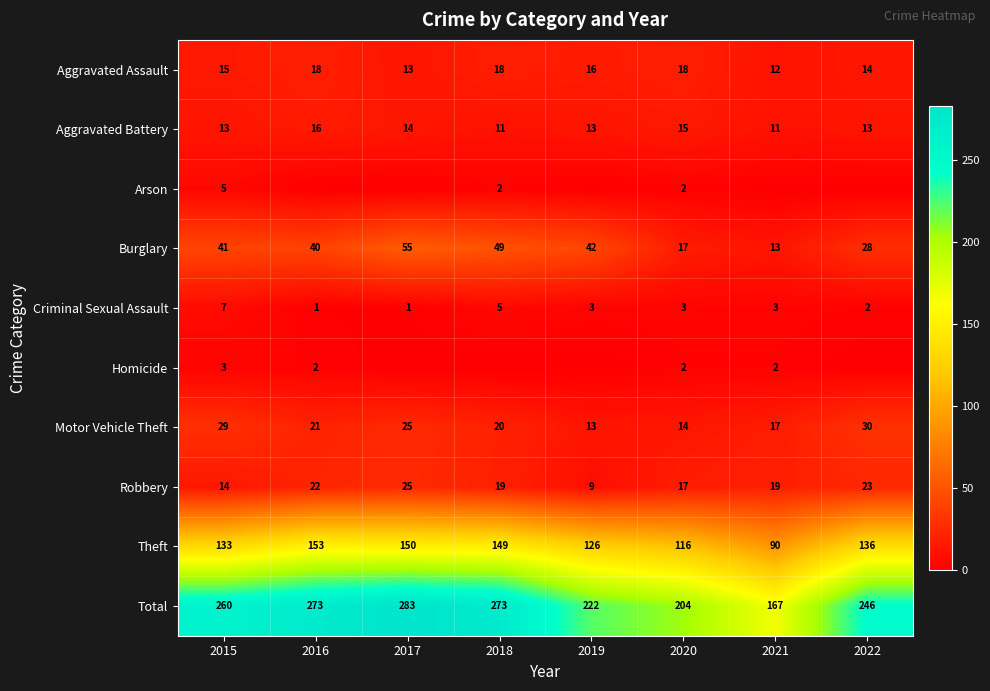

What value does the Total series have at 2021, to the nearest 5?

165